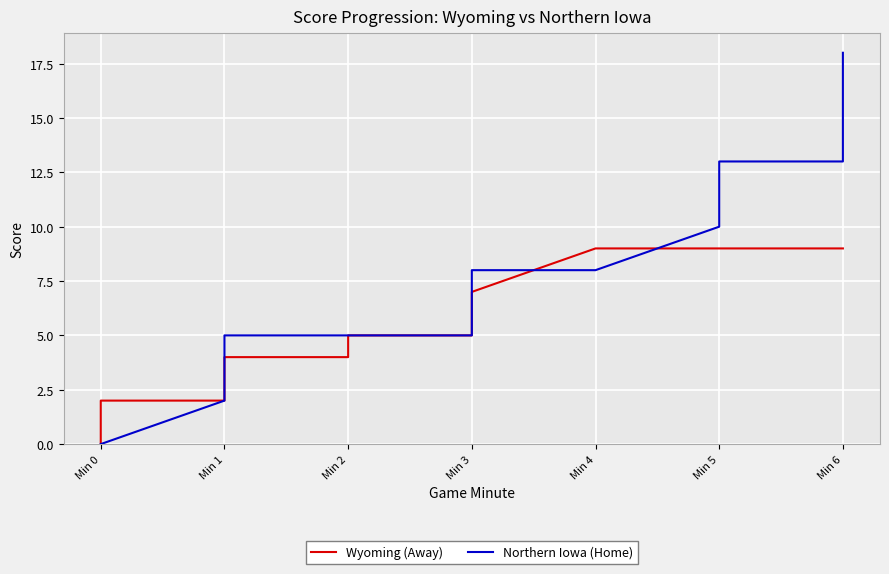

What is the average value of the Northern Iowa (Home) series?

8